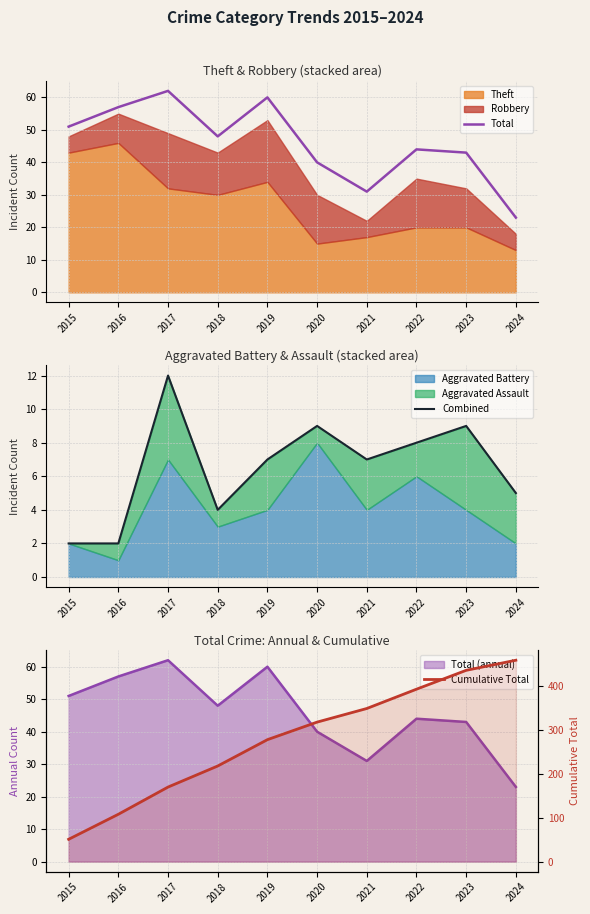

Read the Cumulative Total value at 2018, to the nearest 5.

220